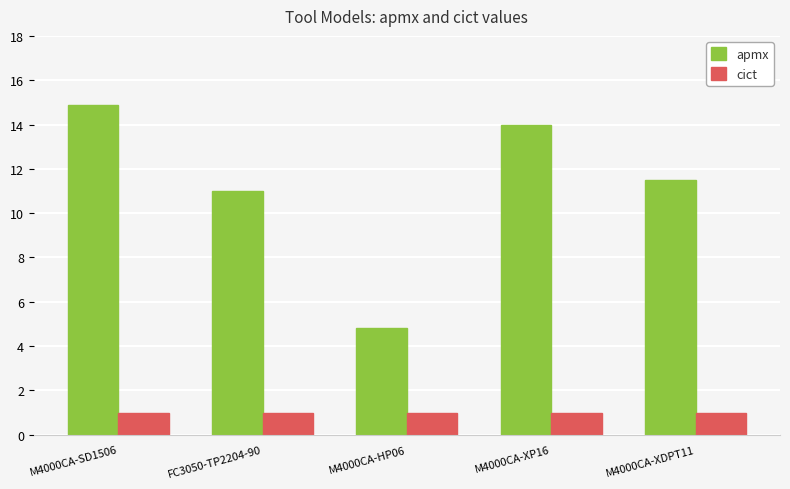

Count the number of data series in this chart.

2